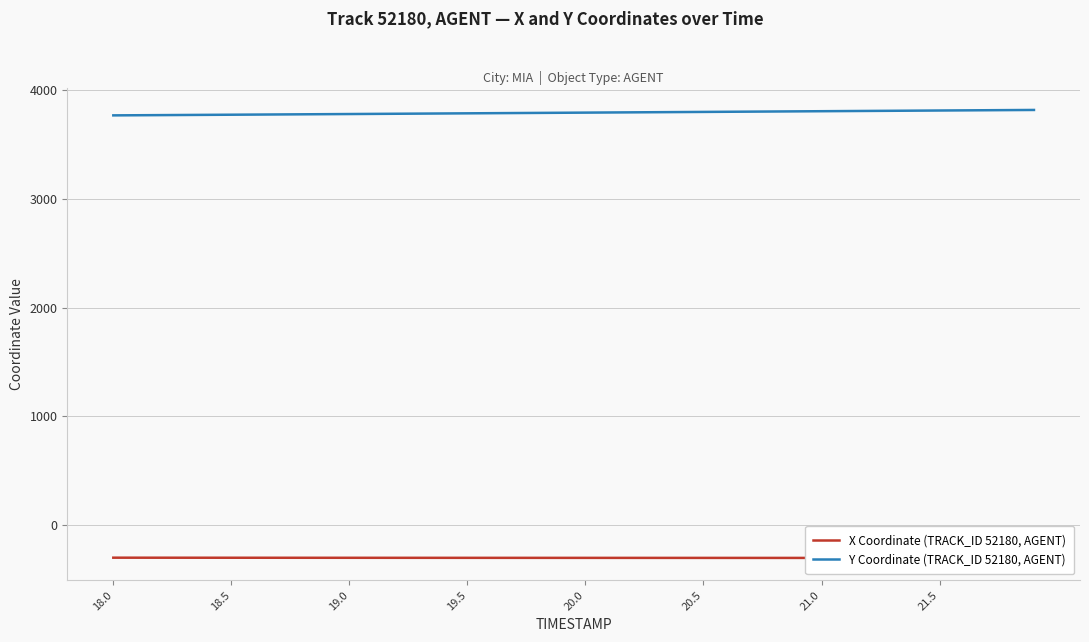

How many lines are shown in the chart?

2